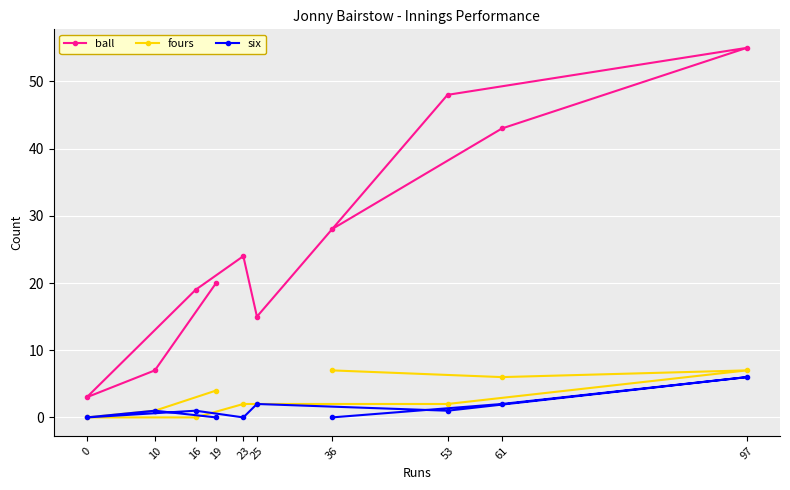

True or false: fours and ball intersect in this chart.

False